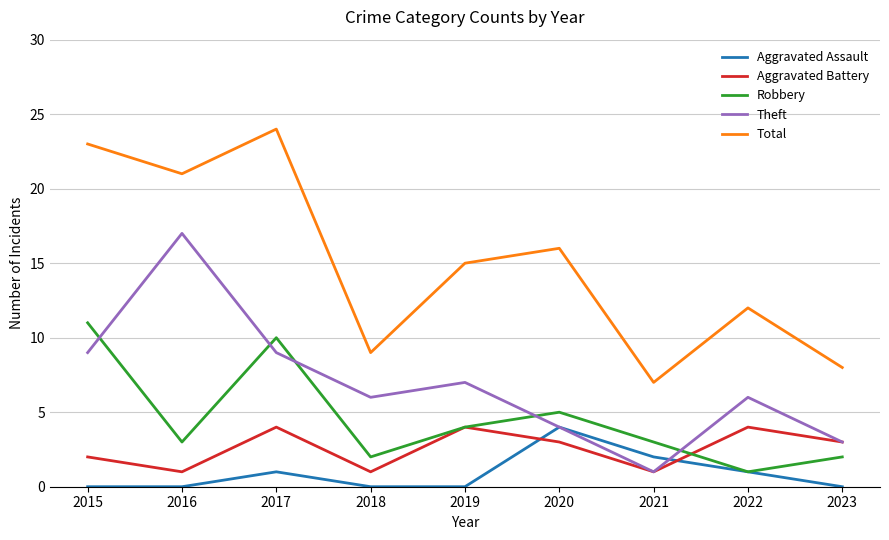

True or false: Total and Robbery cross at least once.

False